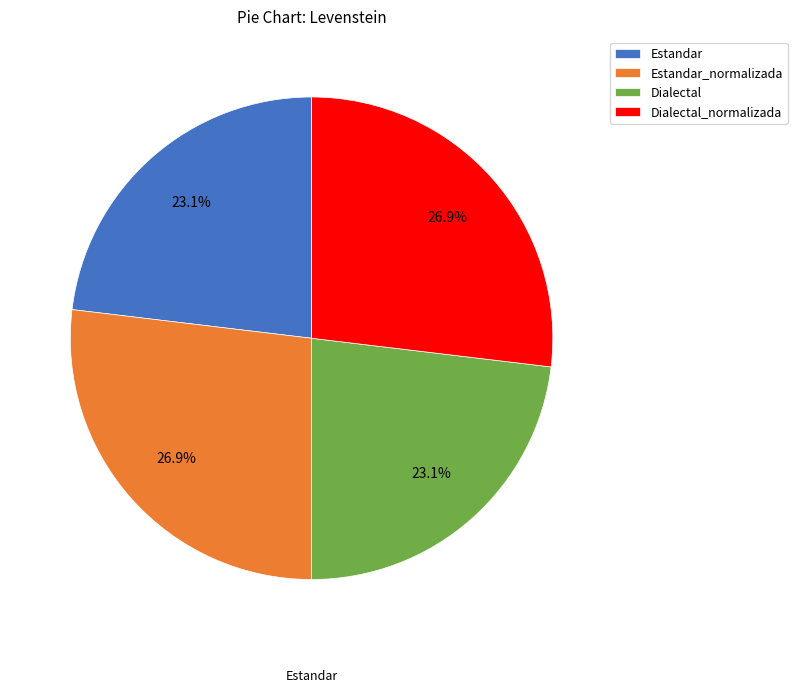

Which has a higher value, Dialectal or Dialectal_normalizada?

Dialectal_normalizada